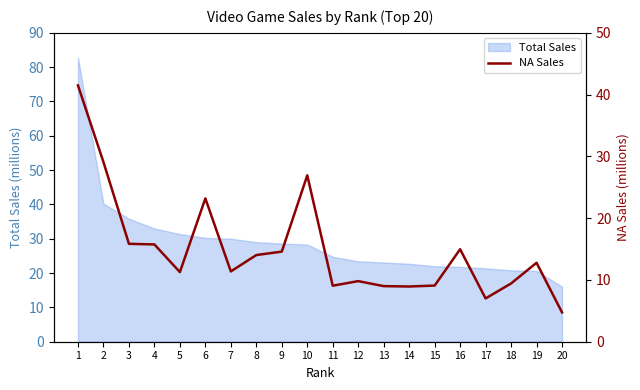

How many data points does each series have?

20